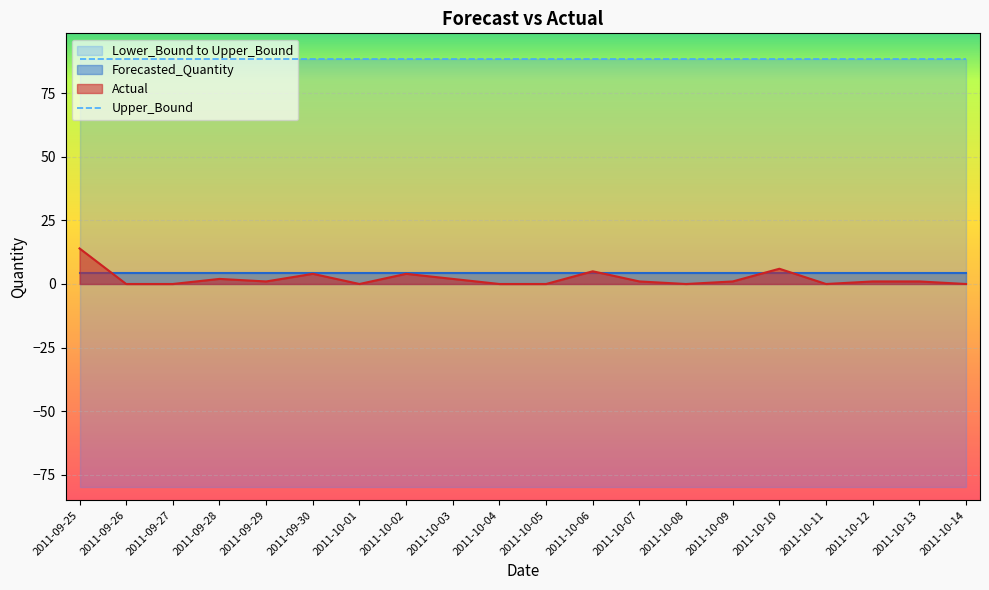

Where do Forecasted_Quantity and Actual first cross each other?

2011-09-25 and 2011-09-26